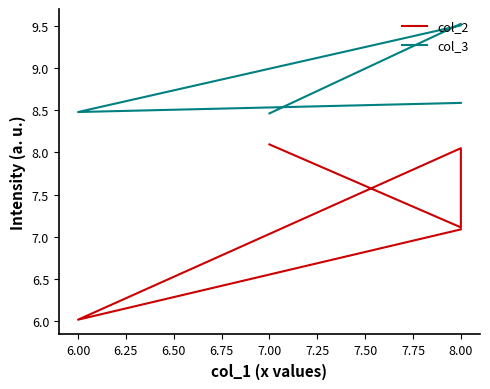

True or false: col_3 and col_2 intersect in this chart.

False